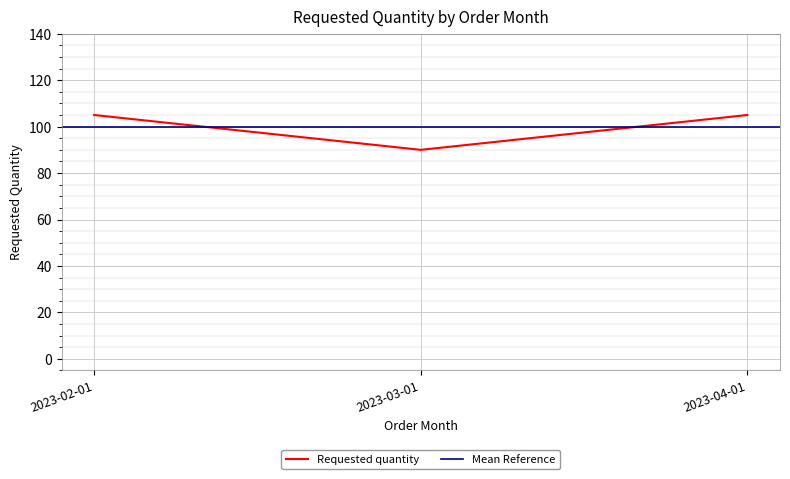

List the labels in order of value, smallest first.

2023-03-01, 2023-02-01, 2023-04-01